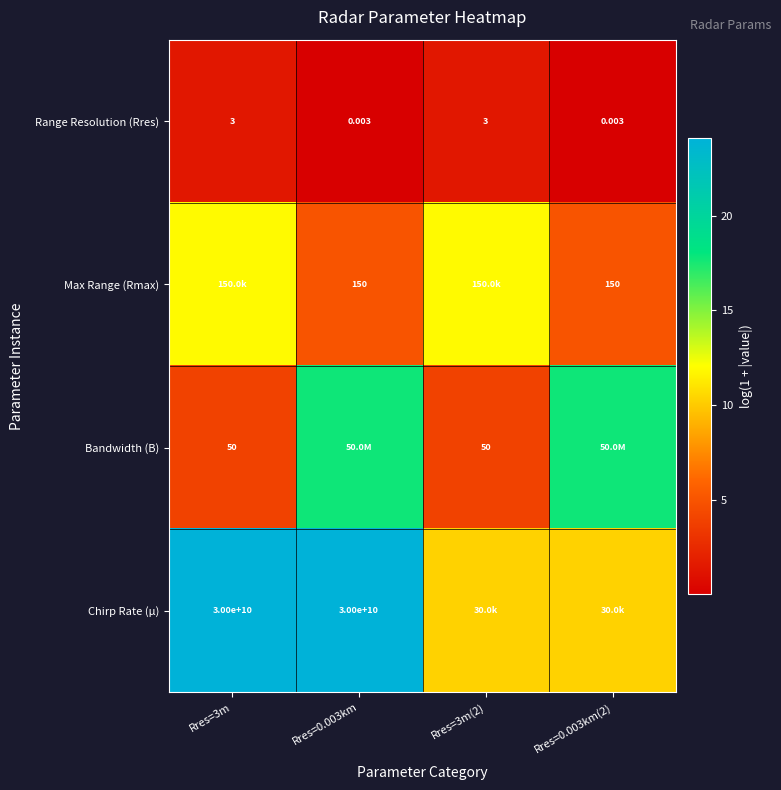

Is the value of Chirp Rate (µ) at Rres=0.003km greater than the value of Max Range (Rmax) at Rres=0.003km(2)?

Yes